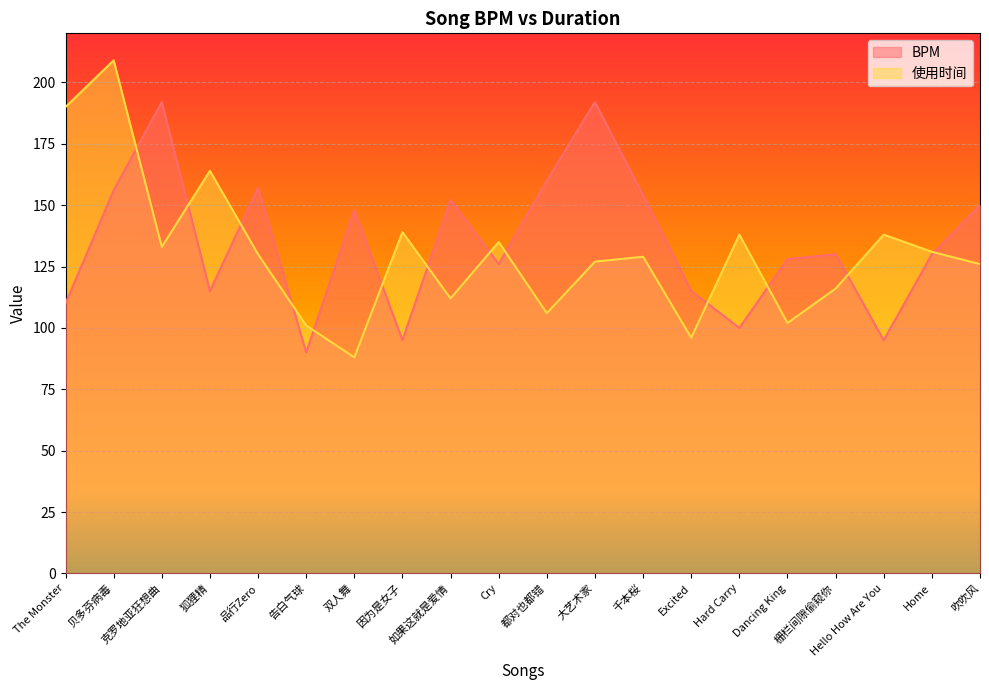

Which series has the widest spread of values?

使用时间